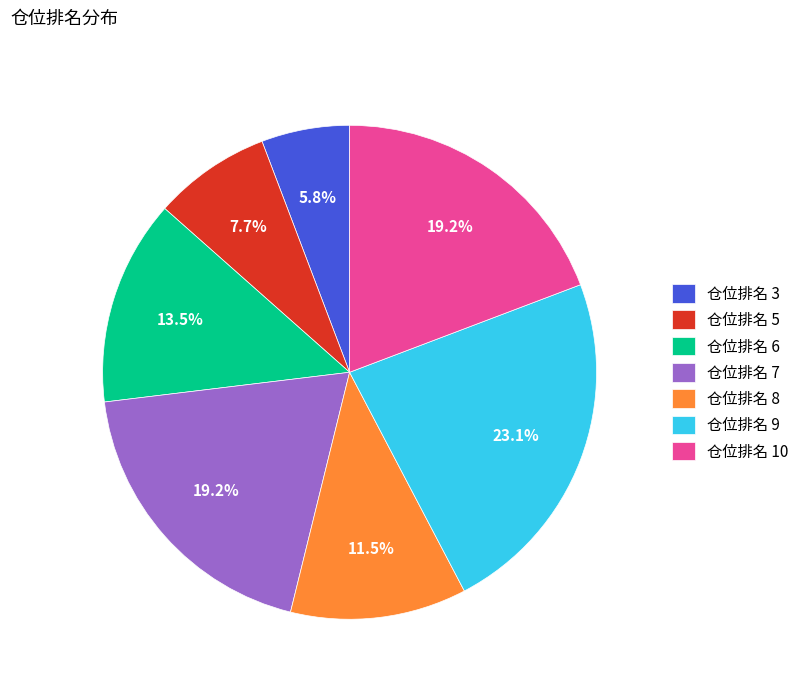

What is the ratio of the value at 仓位排名 10 to the value at 仓位排名 8?

1.7